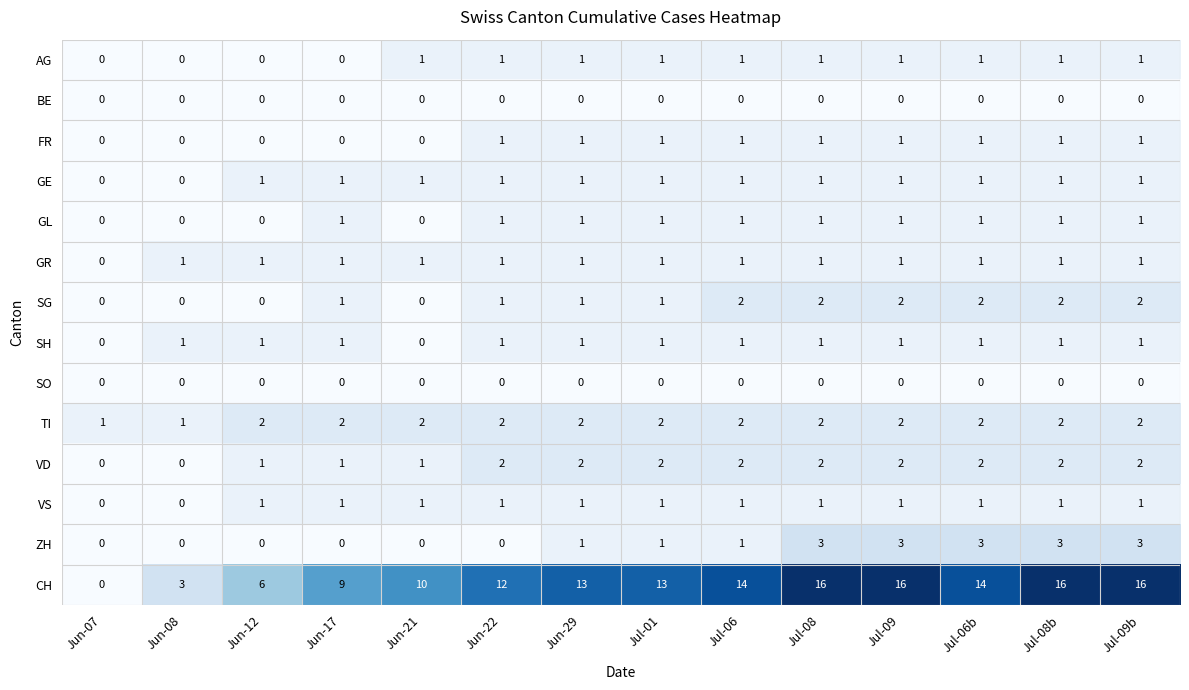

Which series has the largest range (max minus min)?

CH